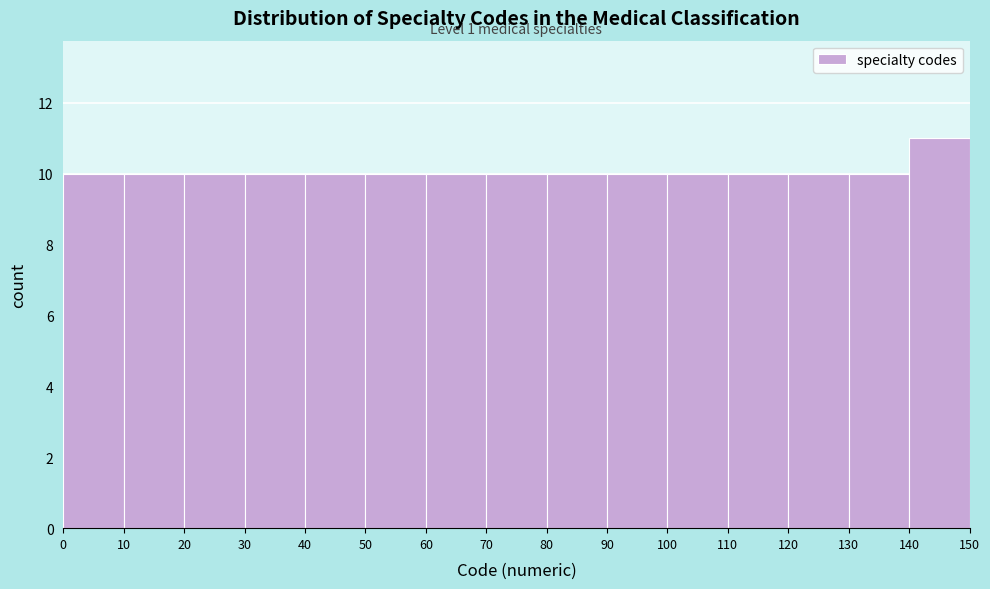

Which range on the x-axis has the tallest bar?

140 to 150